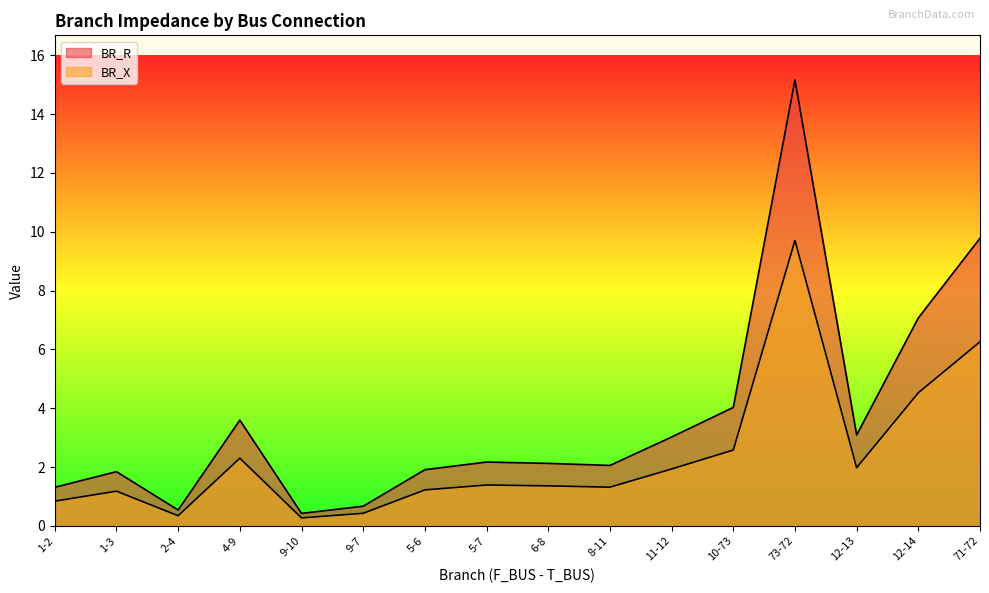

Reading left to right, extract all data points from this chart.

BR_R: 1.3	1.8	0.5	3.6	0.4	0.7	1.9	2.2	2.1	2.1	3.0	4.0	15.2	3.1	7.1	9.8
BR_X: 0.8	1.2	0.3	2.3	0.3	0.4	1.2	1.4	1.4	1.3	1.9	2.6	9.7	2.0	4.5	6.3